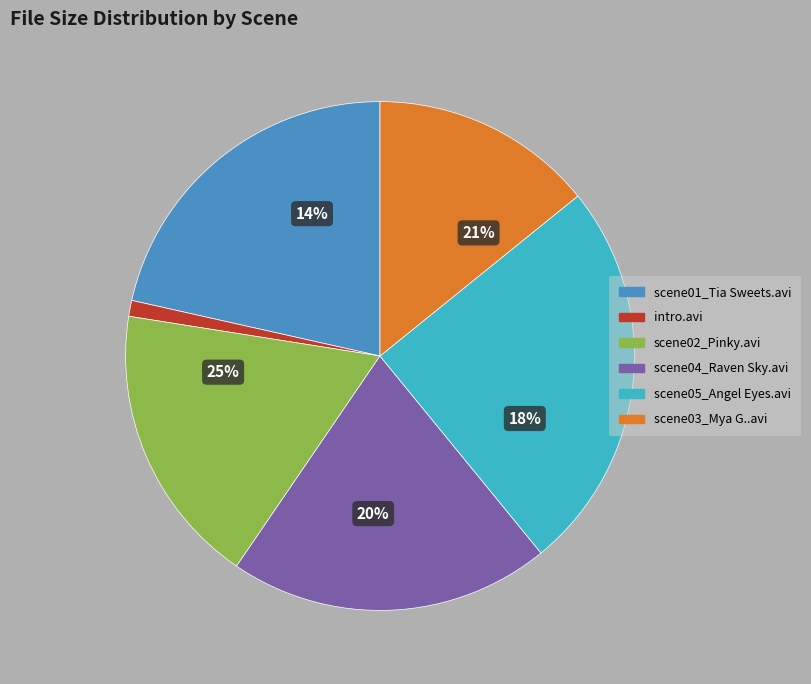

To the nearest percent, what is the difference between the largest and smallest slice percentages?

24%